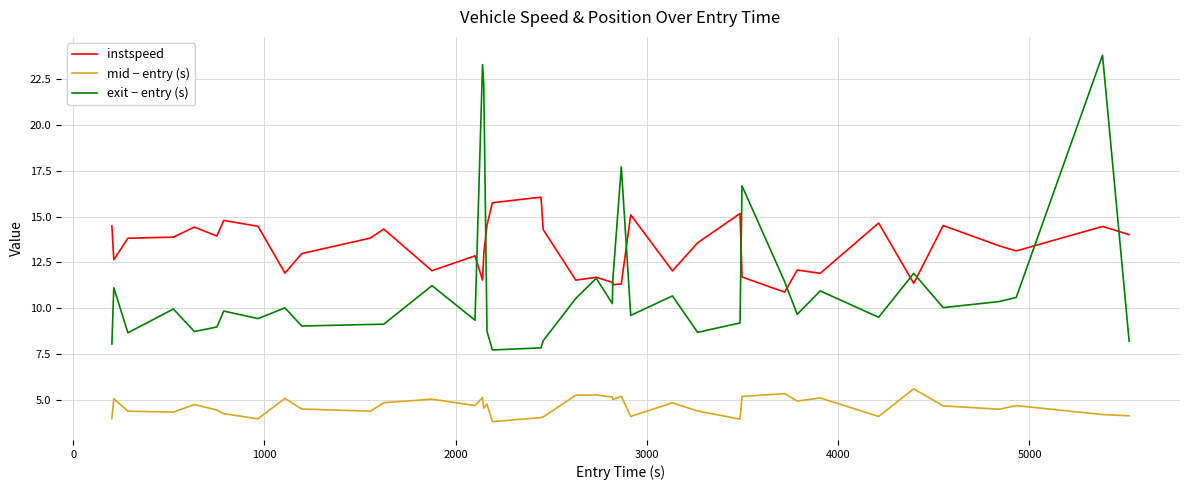

What are all the series names shown in the legend?

instspeed, mid − entry (s), exit − entry (s)